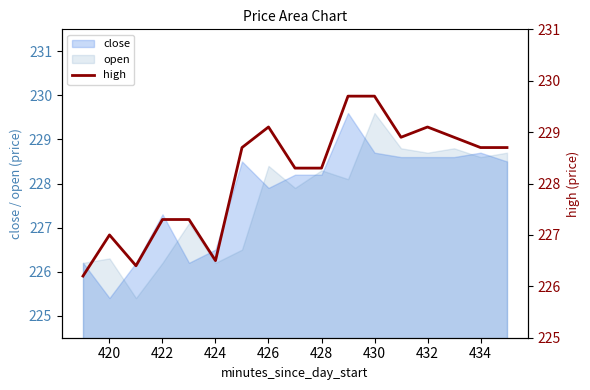

What is the lowest value of the close series?

225.4